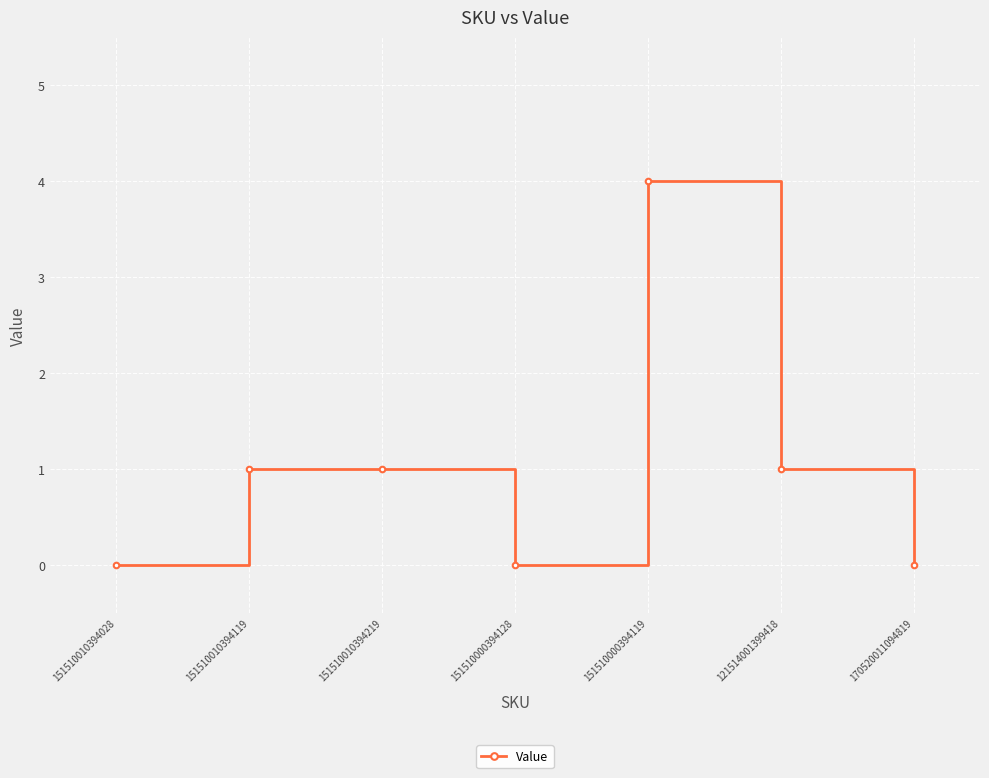

What is the greatest value displayed?

4